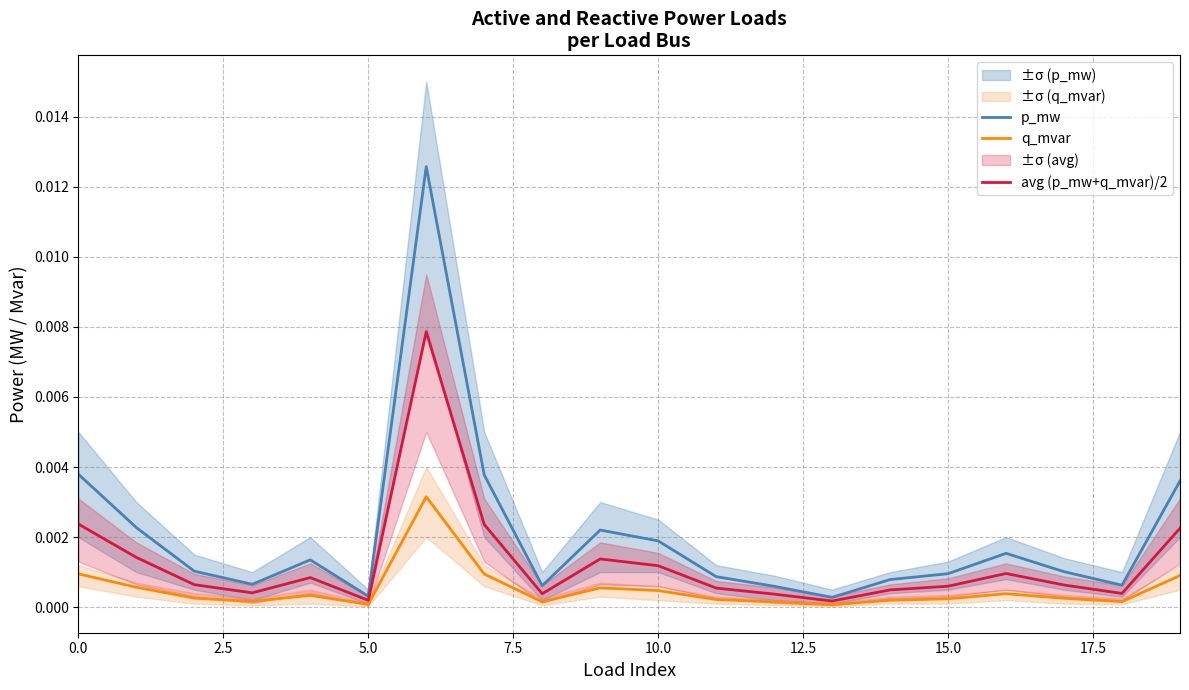

List the series in order of their overall mean, highest first.

p_mw, avg (p_mw+q_mvar)/2, q_mvar